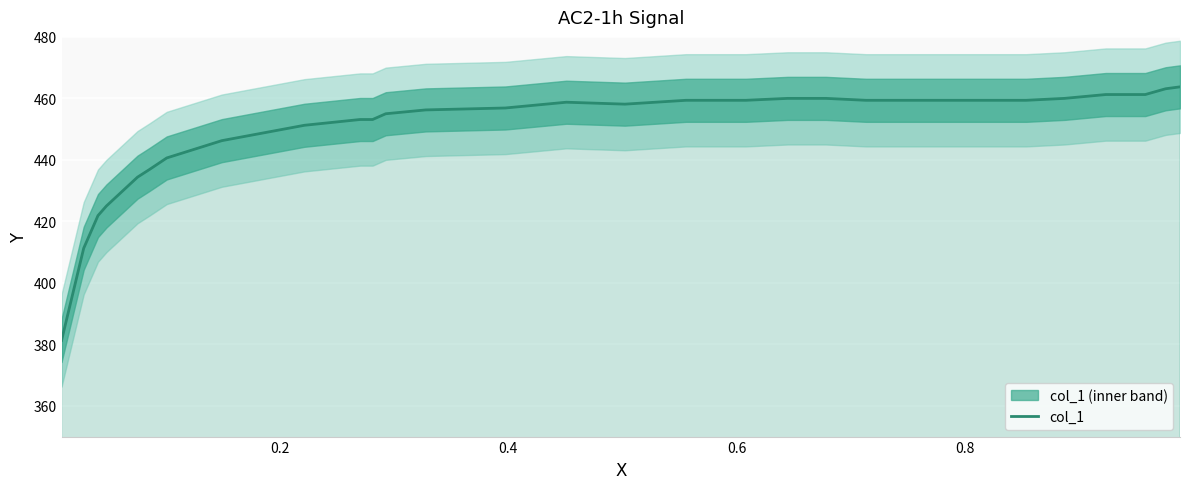

How many series are shown in this chart?

1